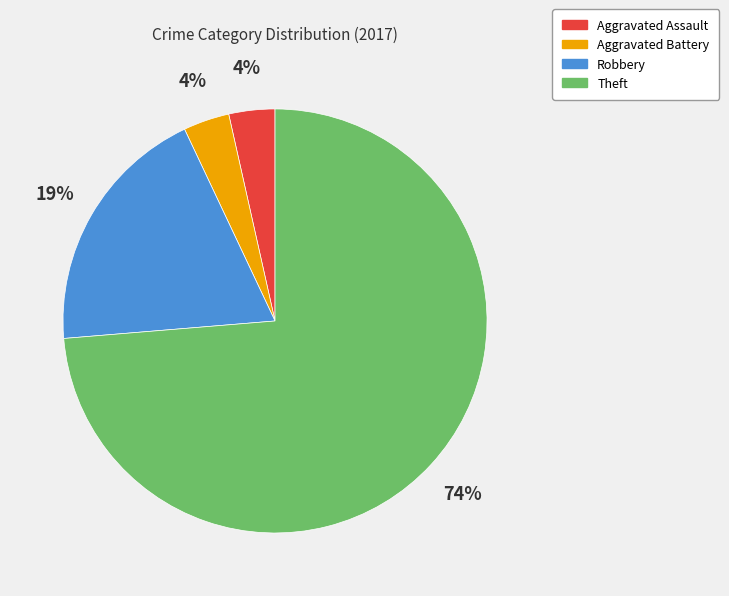

To the nearest percent, what percentage of the pie is Aggravated Battery?

4%